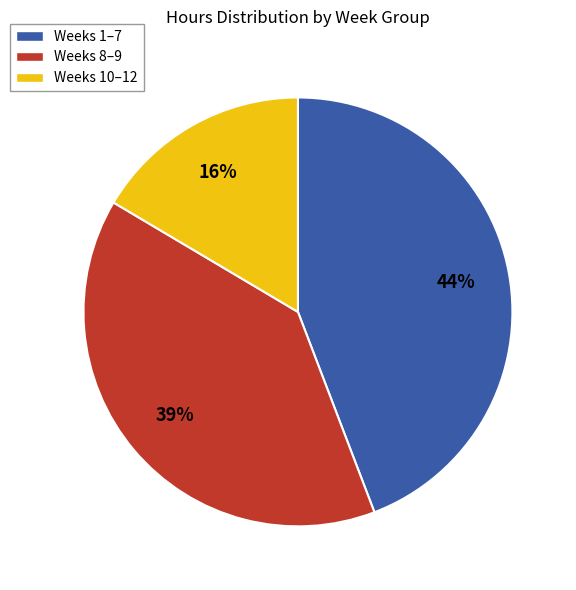

Rank the categories by value from highest to lowest.

Weeks 1–7, Weeks 8–9, Weeks 10–12